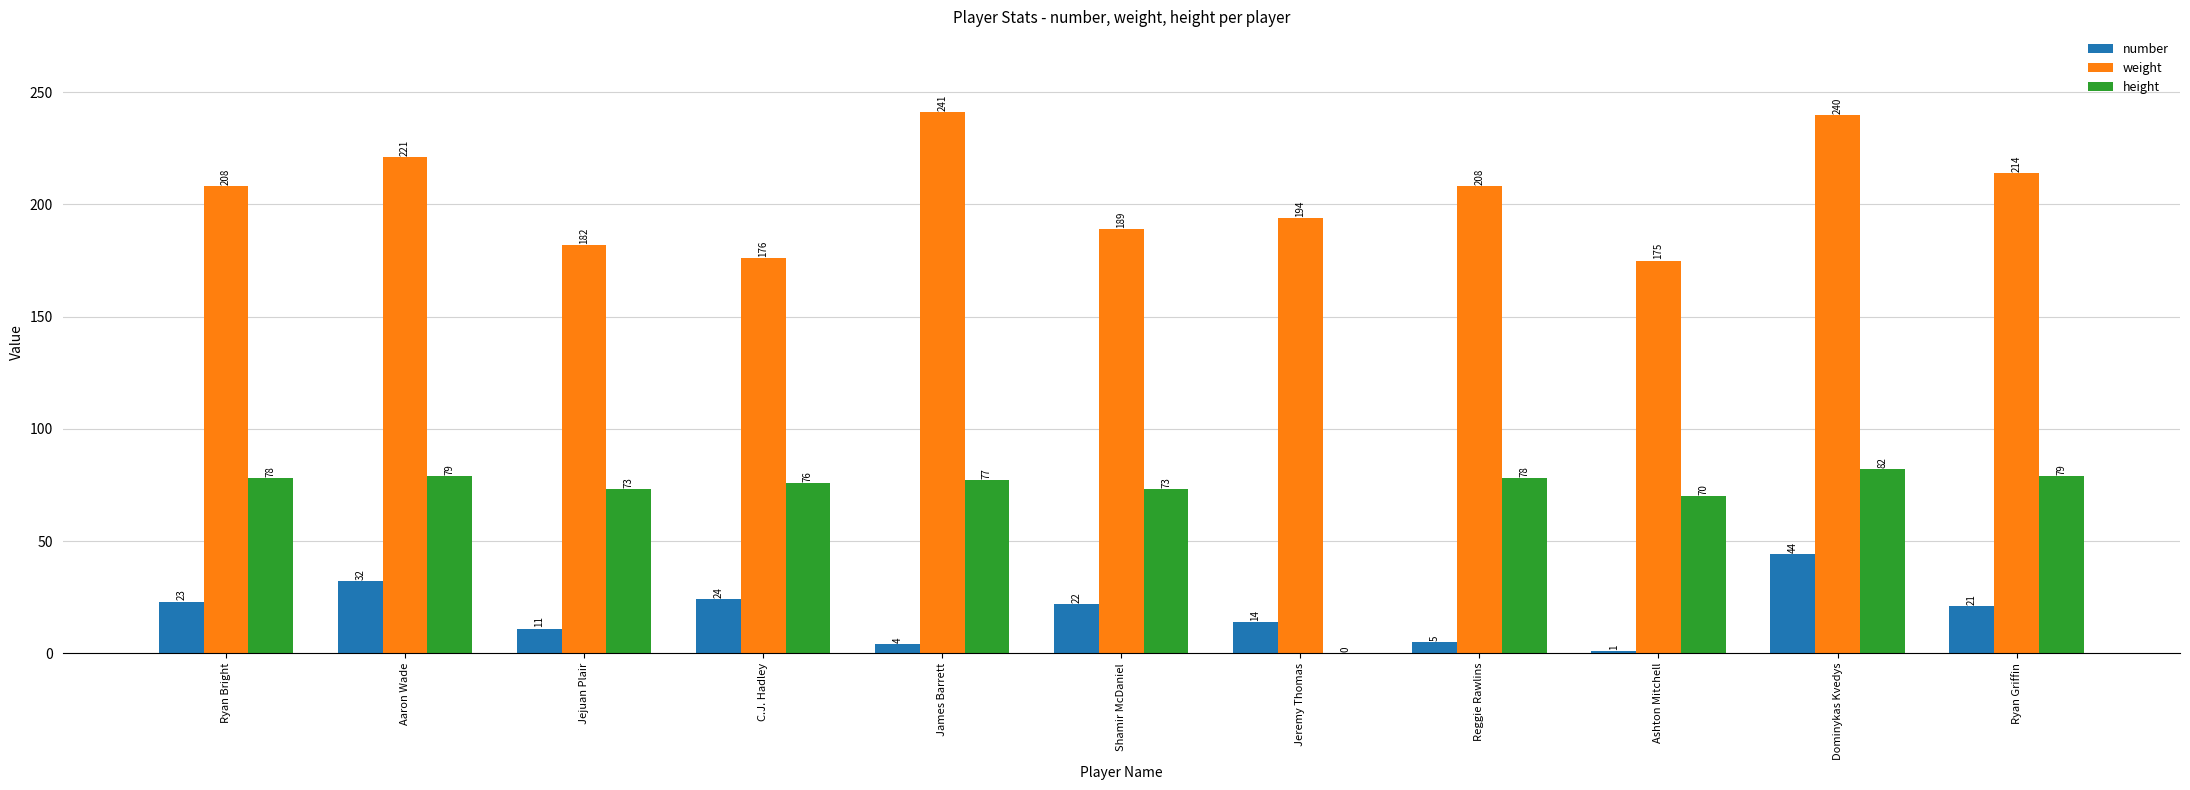

What is the greatest value displayed?

241